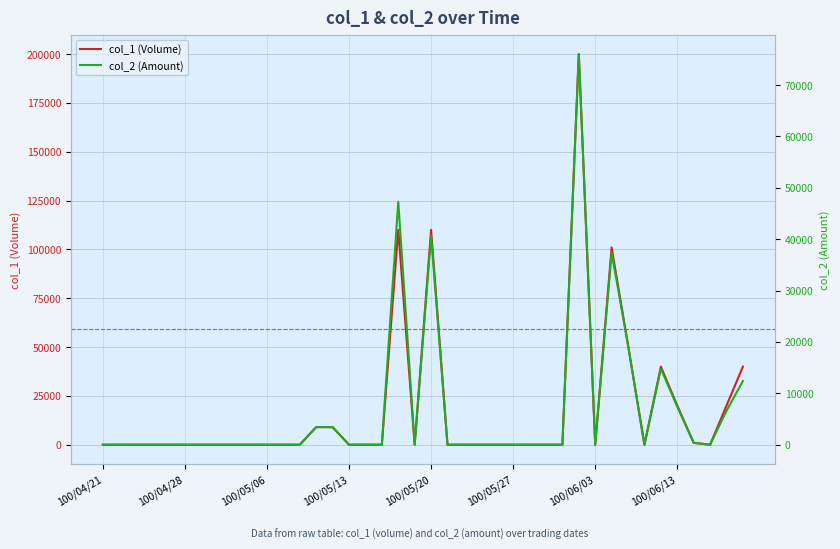

In col_1 (Volume), how many points are higher than both neighbors (excluding endpoints)?

5